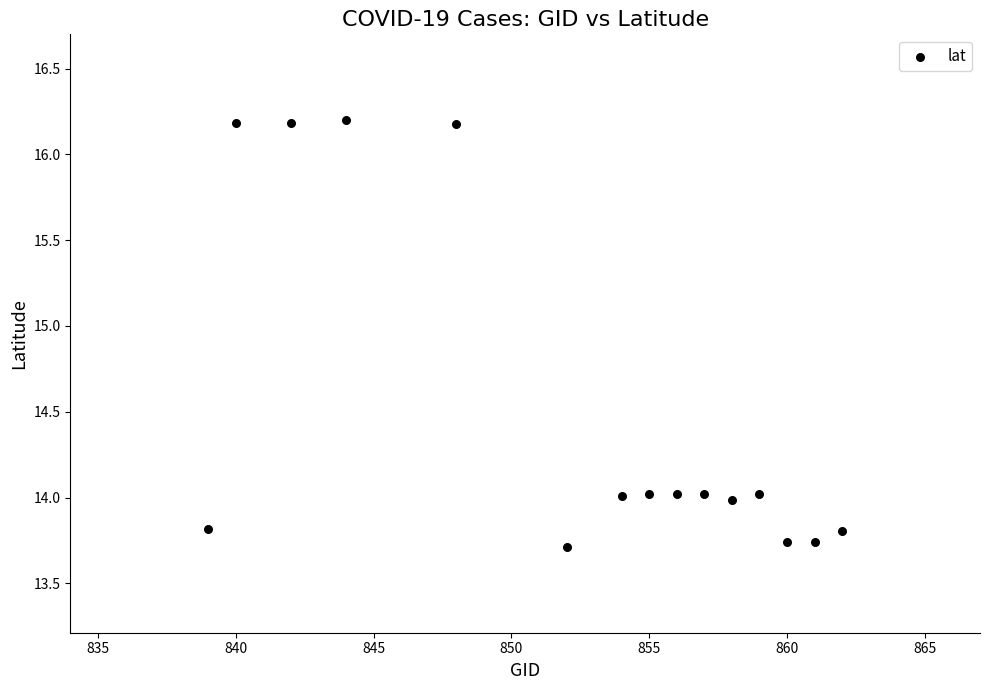

What is the range of X values (max minus min)?

23.0